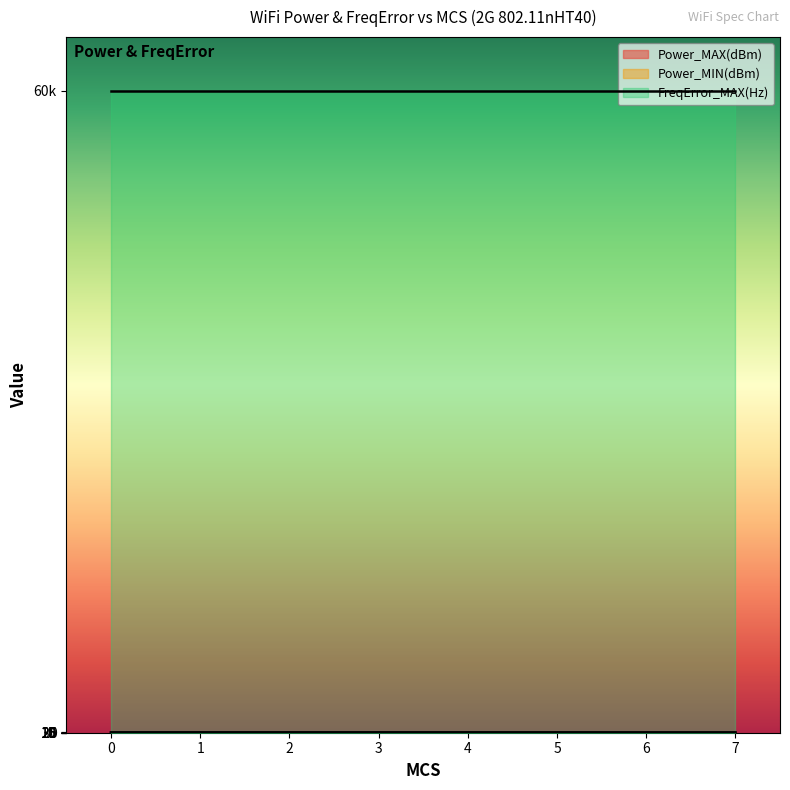

Is this an area chart (filled region under the line)?

No